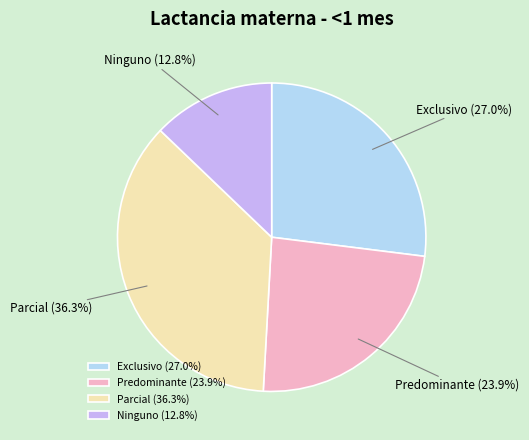

What is the largest slice in the pie chart?

Parcial